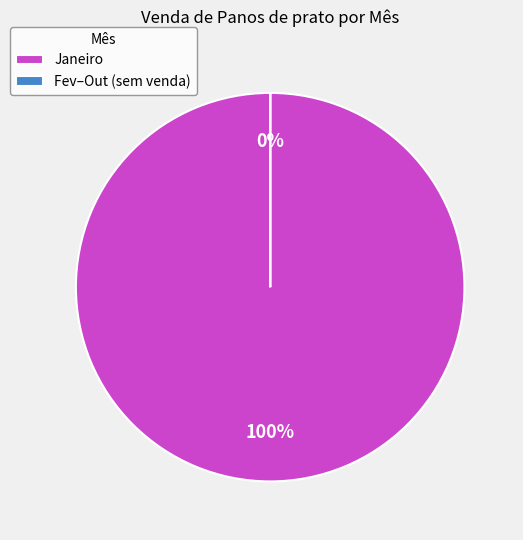

Is the sum of Agosto and Março greater than half?

No